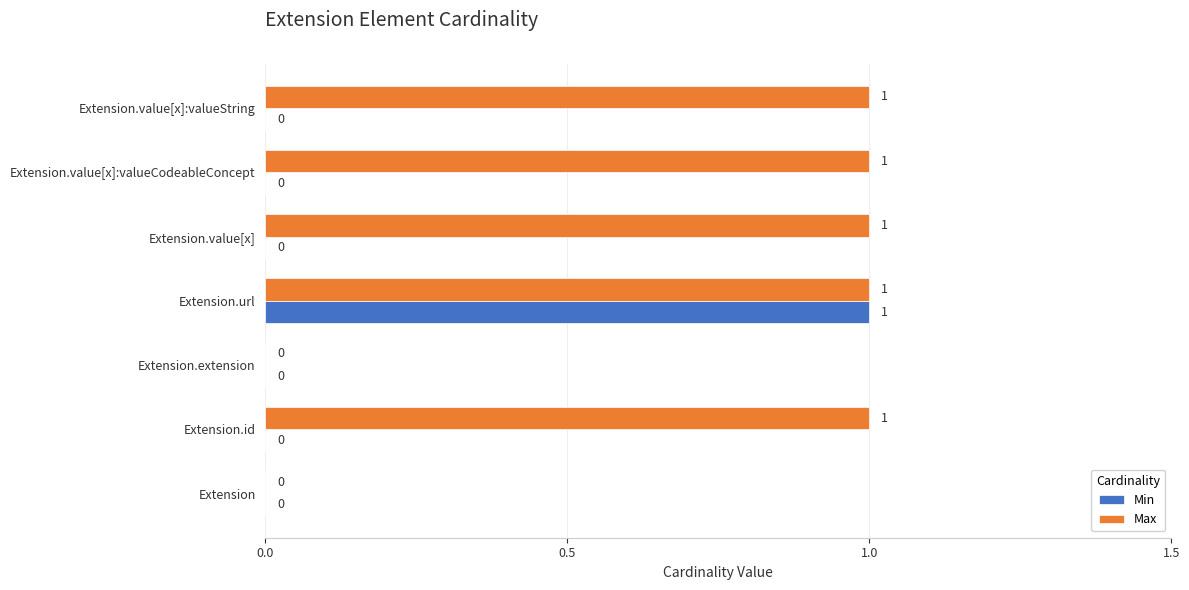

True or false: Min has a value of 0 at Extension.value[x]:valueString.

True